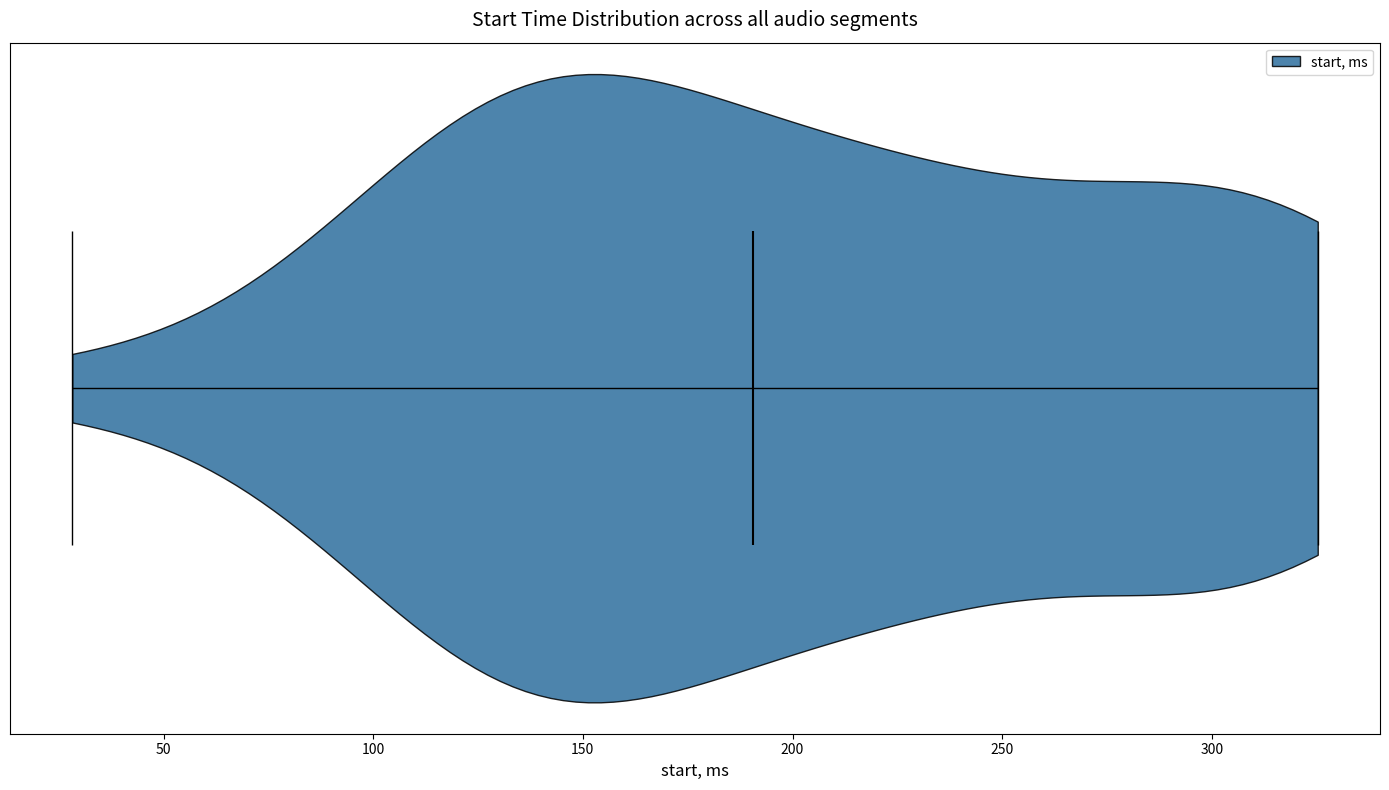

Read this violin plot against the x-axis: where its median line is, and the lowest and highest points the violin reaches. The values are not printed on the chart, so give them approximately, as read against the axis.

median line 190, lowest point 30, highest point 325